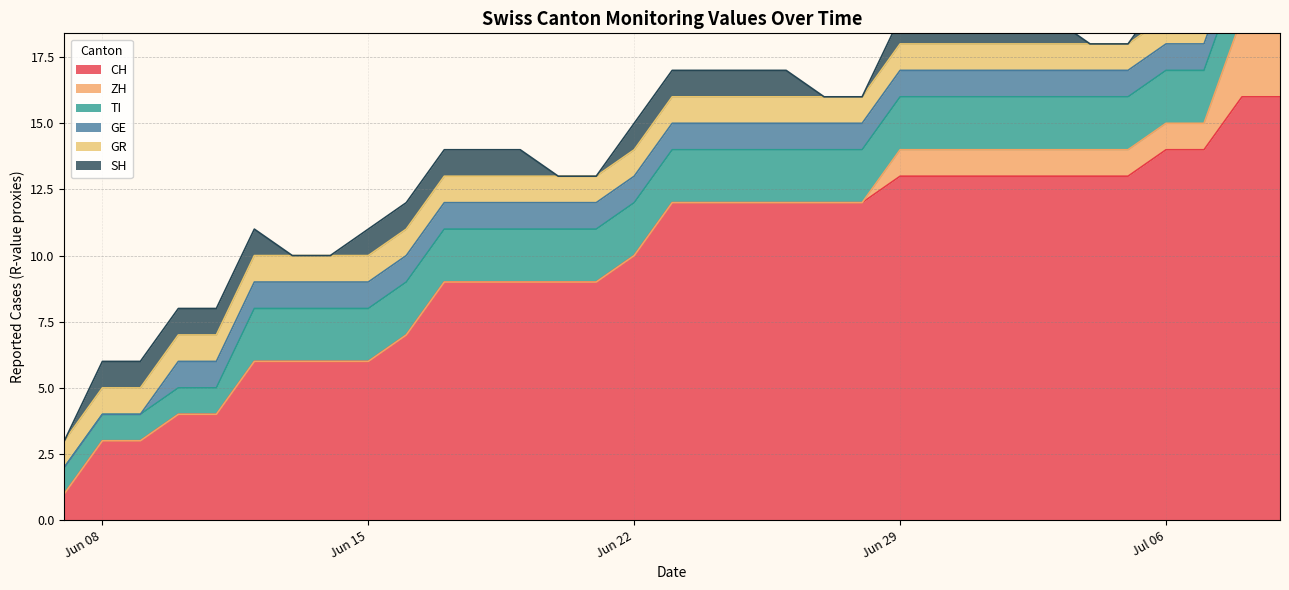

The SH series shows 0 at 2020-06-21. True or false?

True